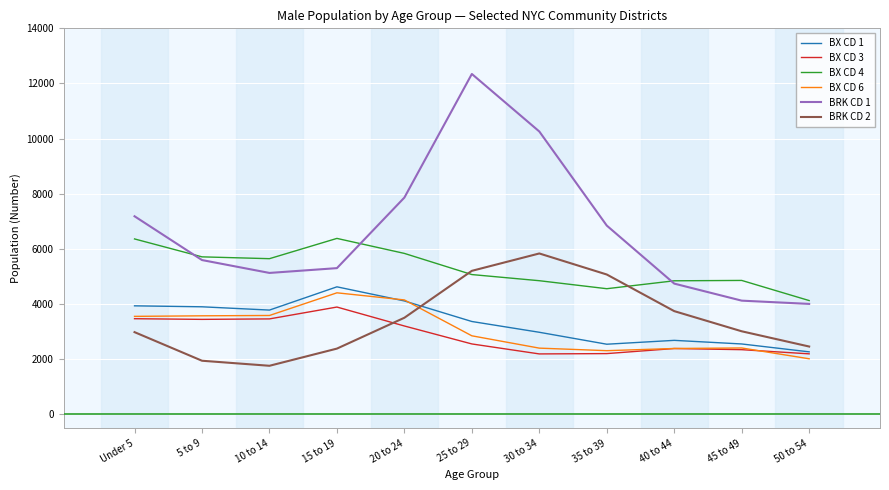

Which series changed the most between 20 to 24 and 25 to 29?

BRK CD 1